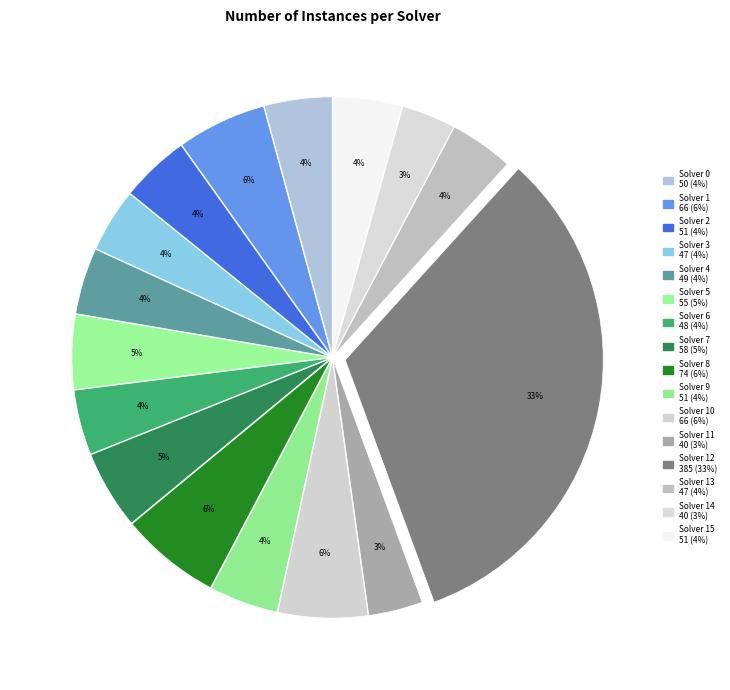

Is there any slice that represents more than half of the pie?

No